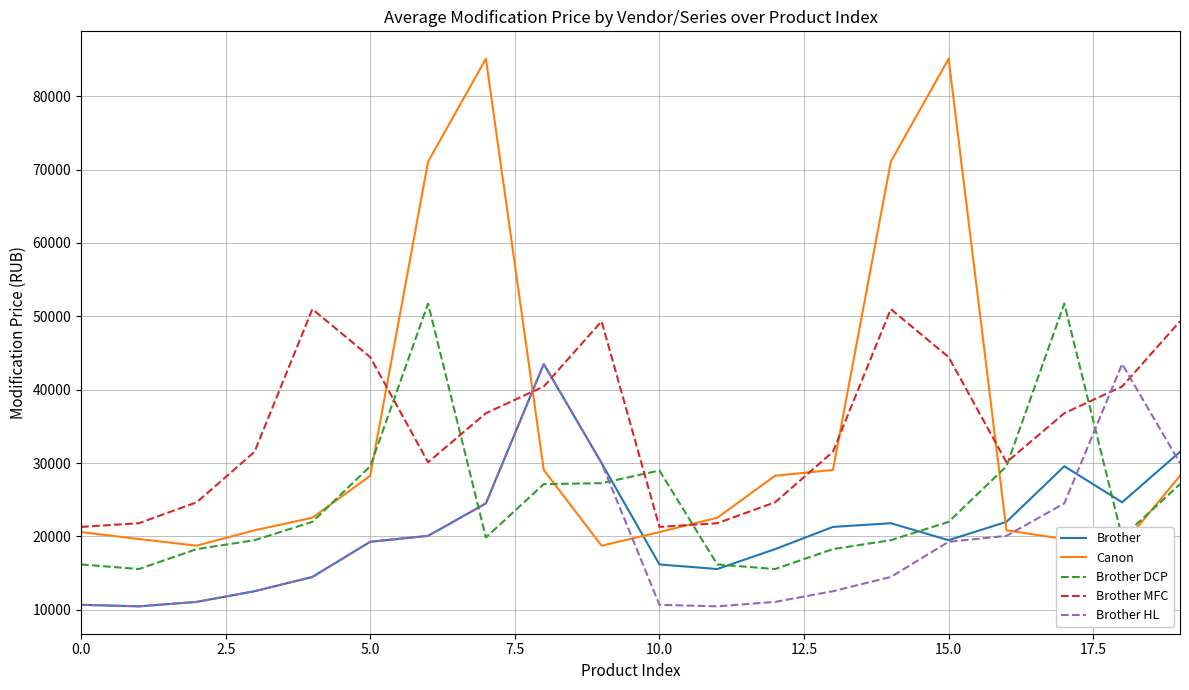

True or false: Brother has a value of 10690.6 at 0.0.

True